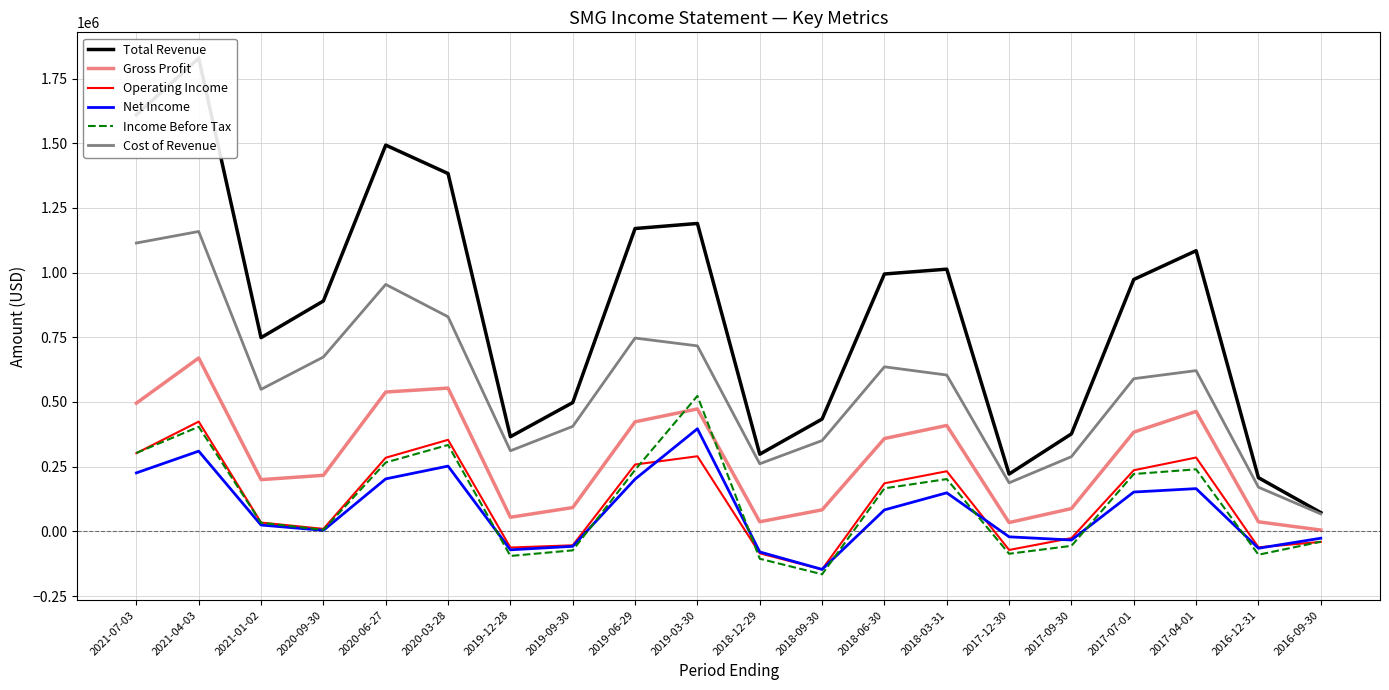

List the labels in order of Gross Profit value, largest first.

2021-04-03, 2020-03-28, 2020-06-27, 2021-07-03, 2019-03-30, 2017-04-01, 2019-06-29, 2018-03-31, 2017-07-01, 2018-06-30, 2020-09-30, 2021-01-02, 2019-09-30, 2017-09-30, 2018-09-30, 2019-12-28, 2018-12-29, 2016-12-31, 2017-12-30, 2016-09-30